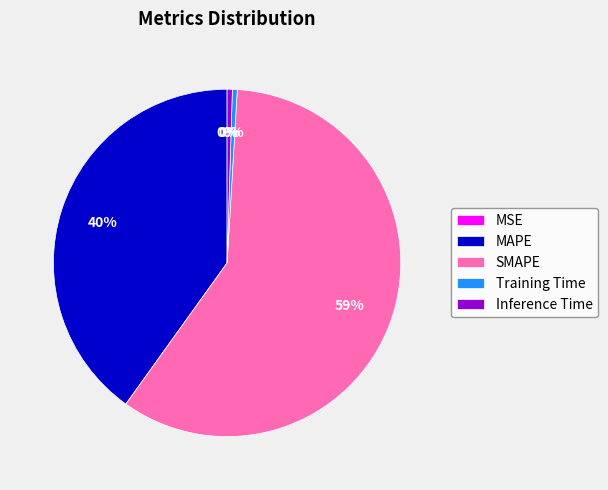

Is it true that SMAPE is 72% of the pie?

False